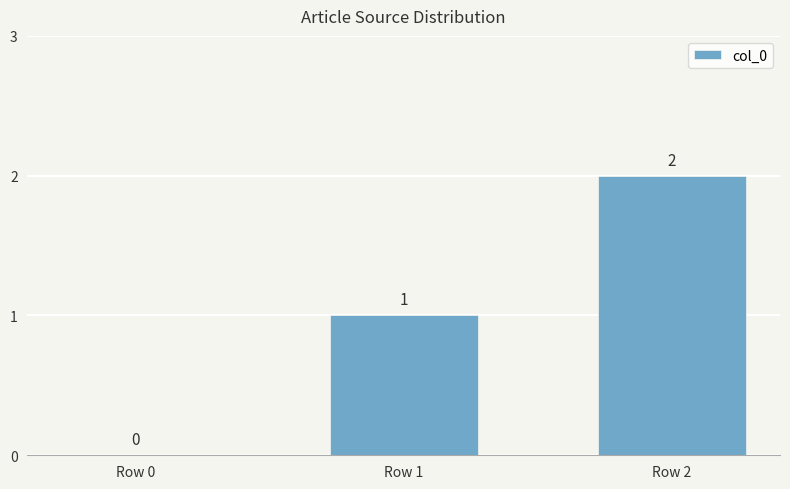

What is the sum of the values at Row 2 and Row 0?

2